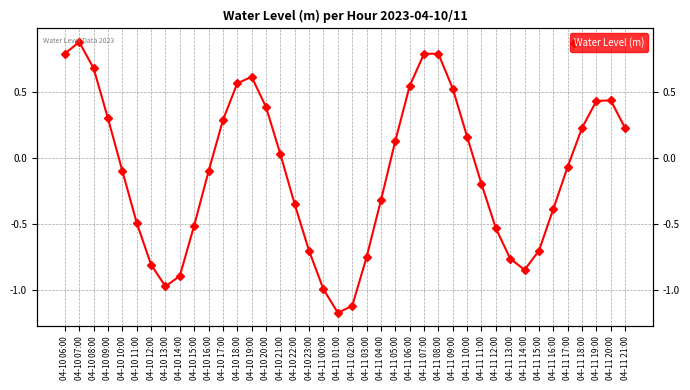

What is the sum of all values?

-4.0